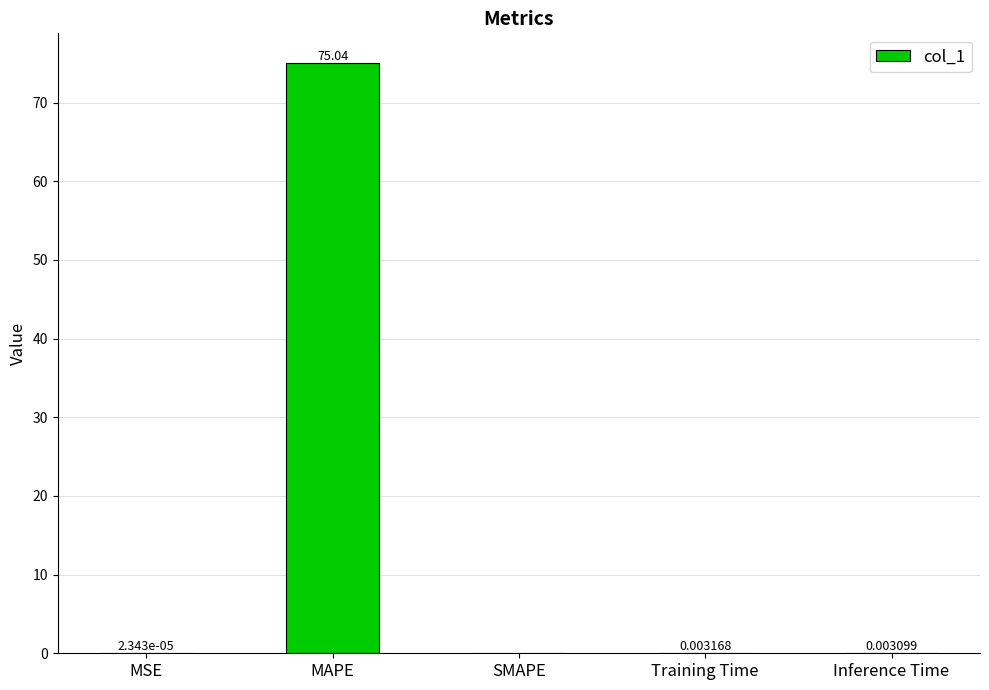

How many distinct data groups are displayed?

1